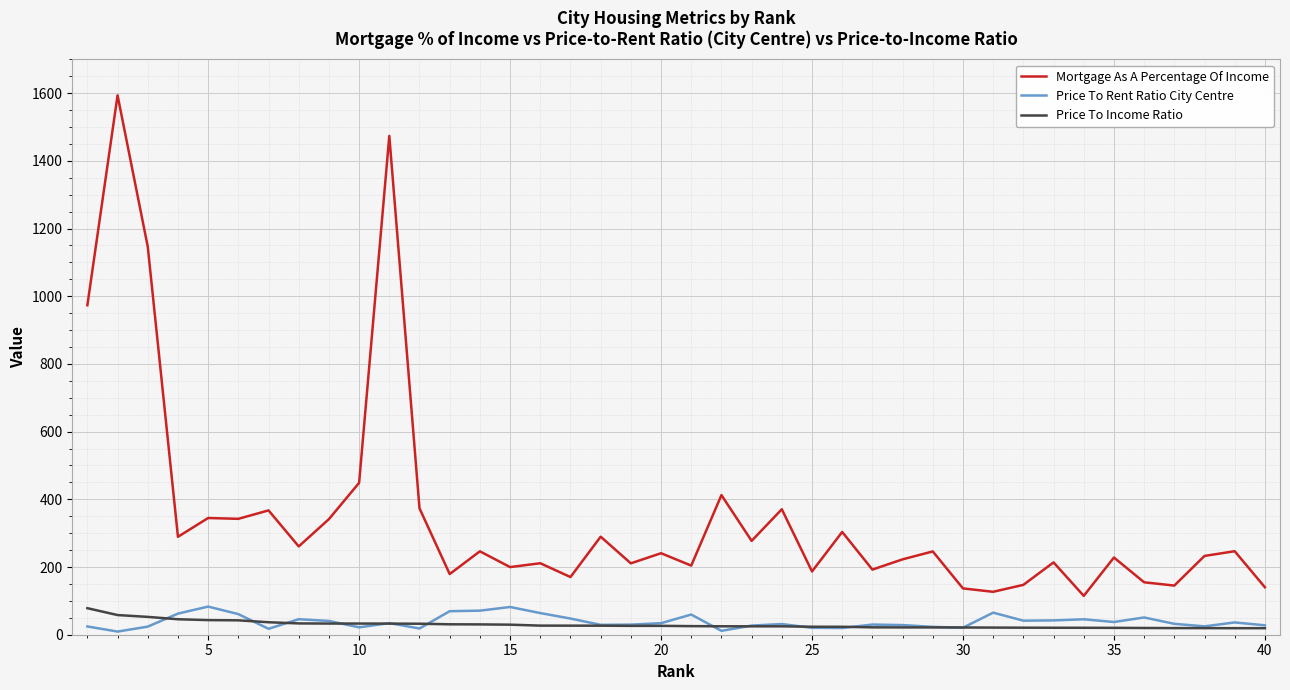

How many series are shown in this chart?

3